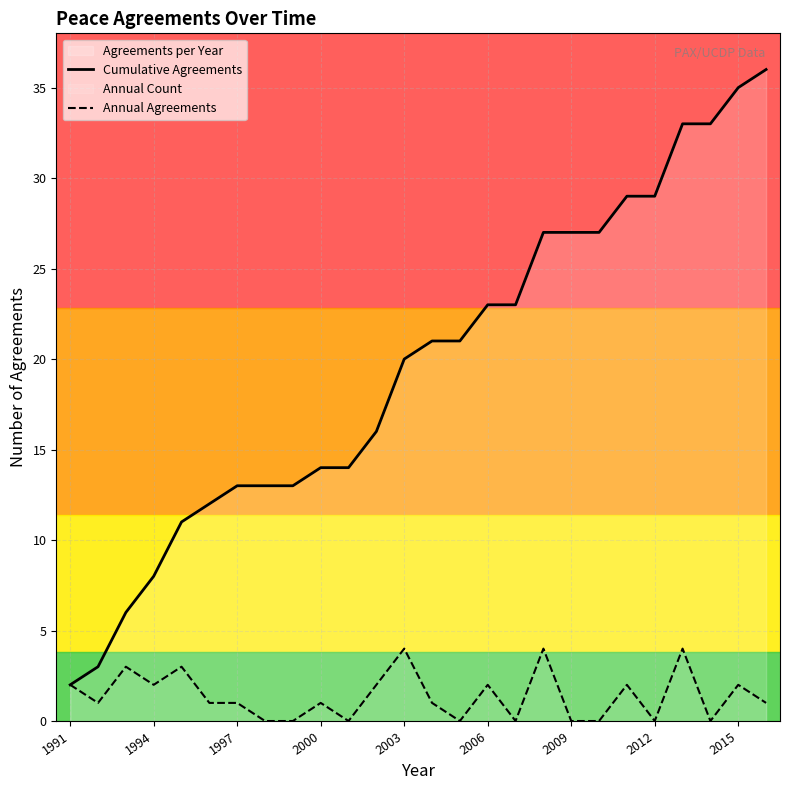

Does the chart display data point markers on the line(s)?

No